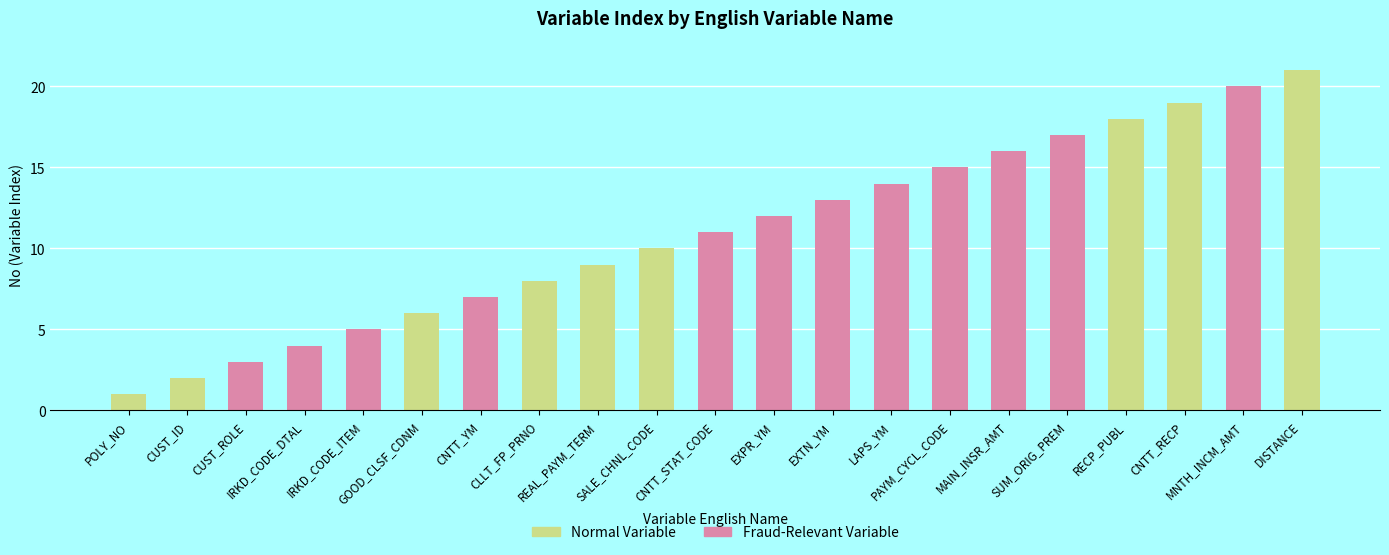

The value at MNTH_INCM_AMT is 34. True or false?

False